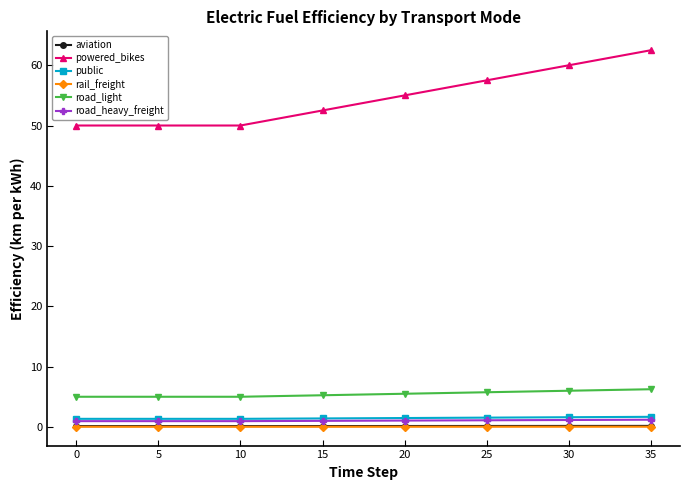

How many data points does each series have?

36